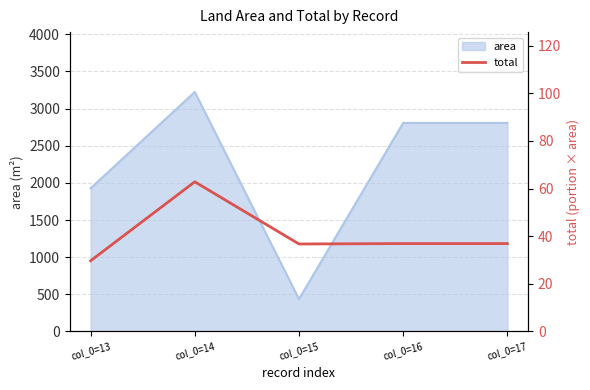

Which category has the lowest value across all series?

col_0=13